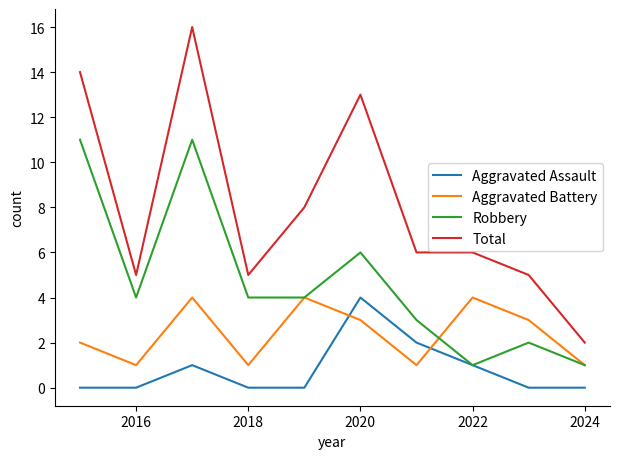

Which series has the widest spread of values?

Total